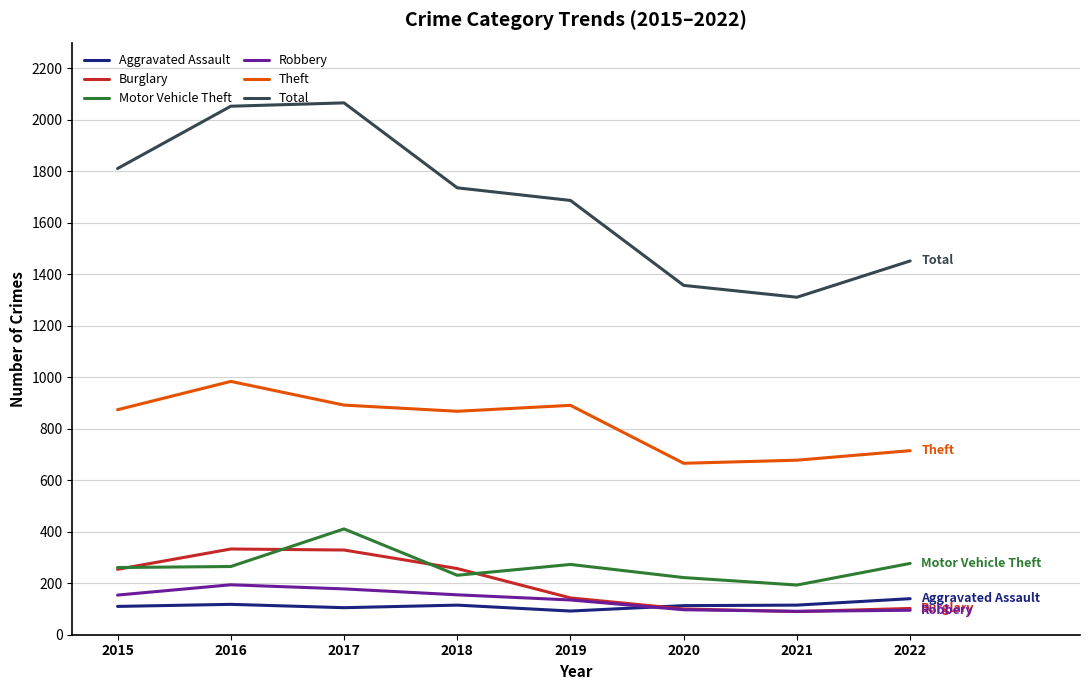

How many lines are shown in the chart?

6